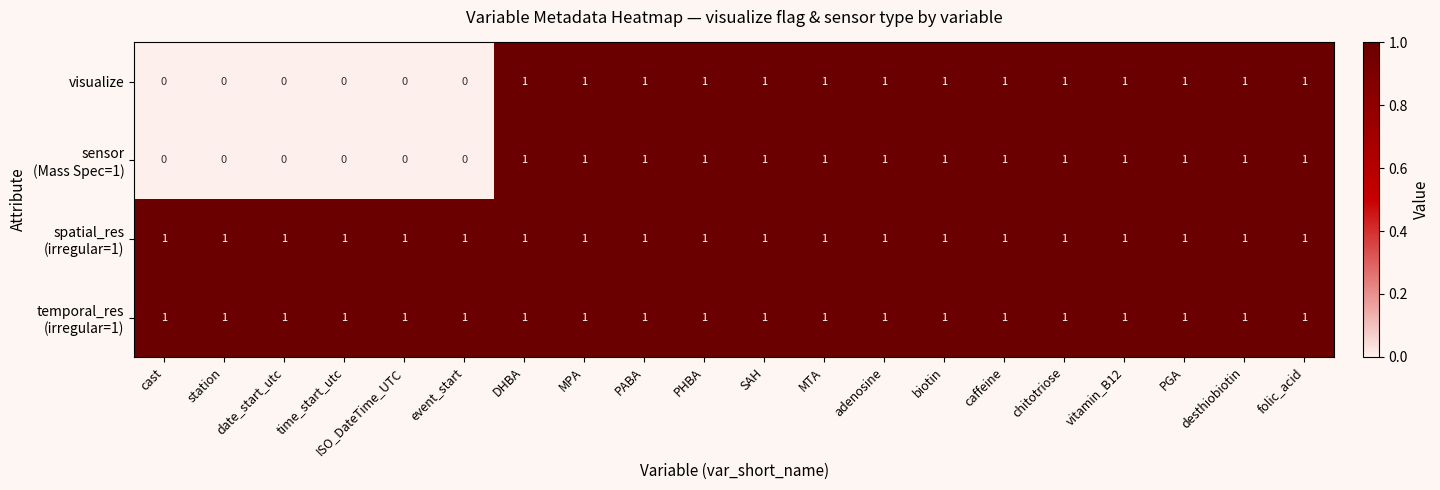

At how many categories does at least one series exceed 0?

20